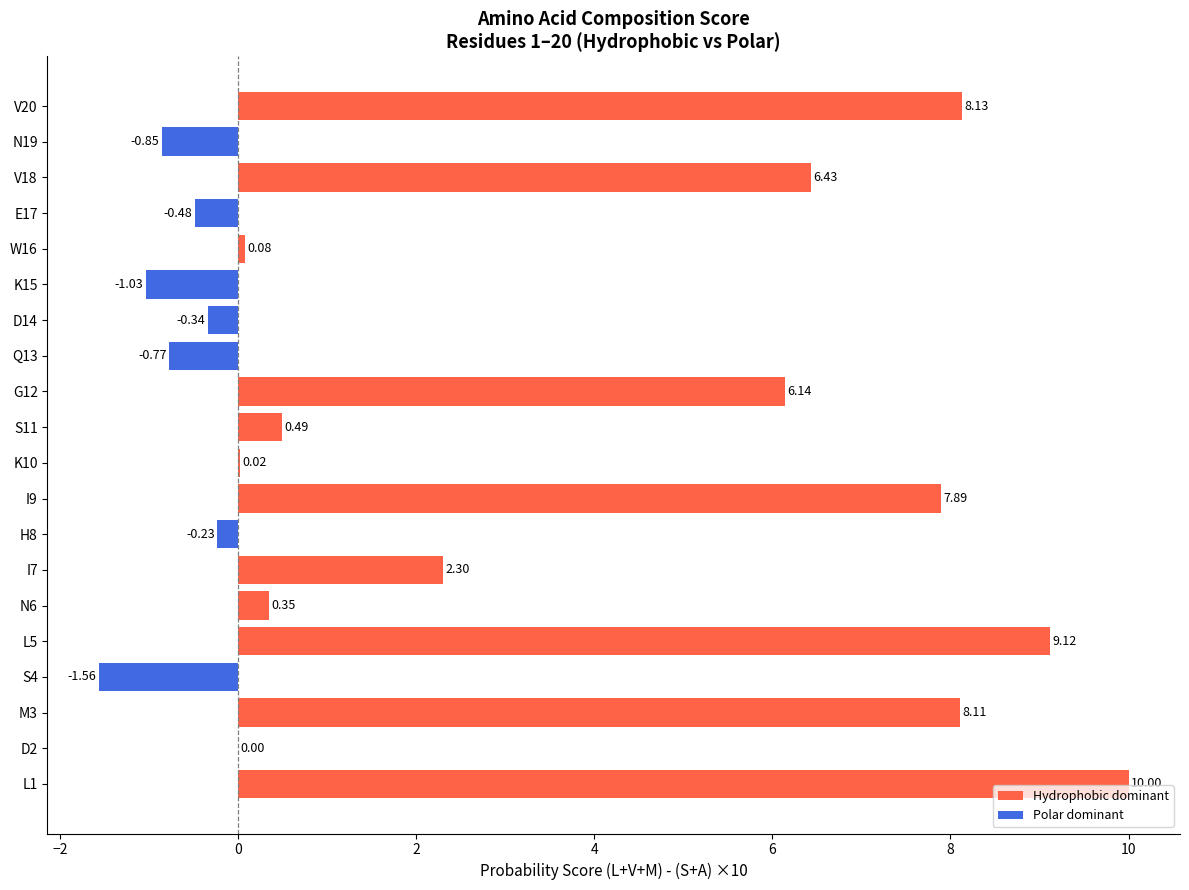

Between D14 and L5, which is larger?

L5